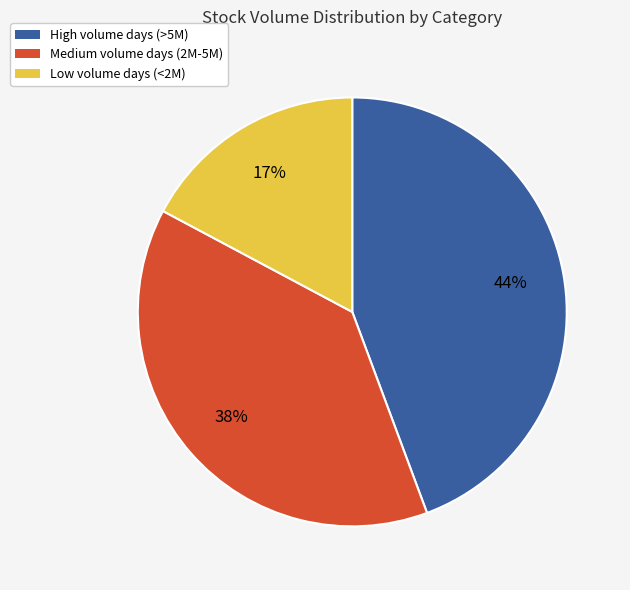

Which slice is the smallest?

Low volume days (<2M)